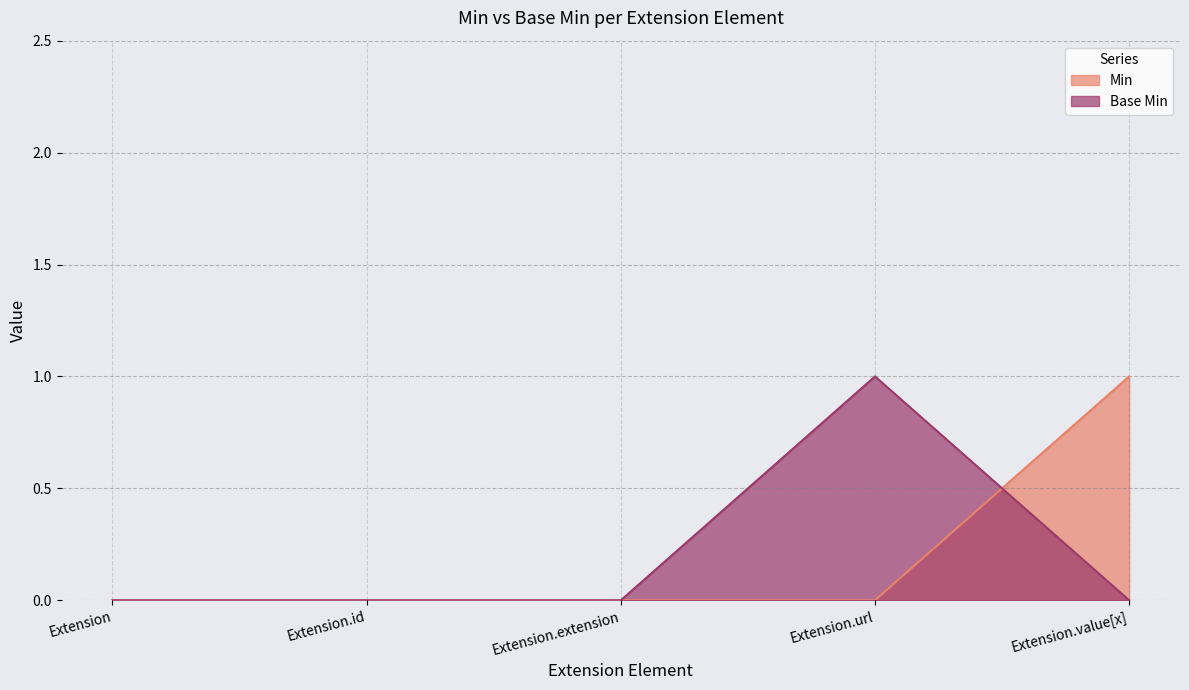

Count the number of categories in the chart.

5